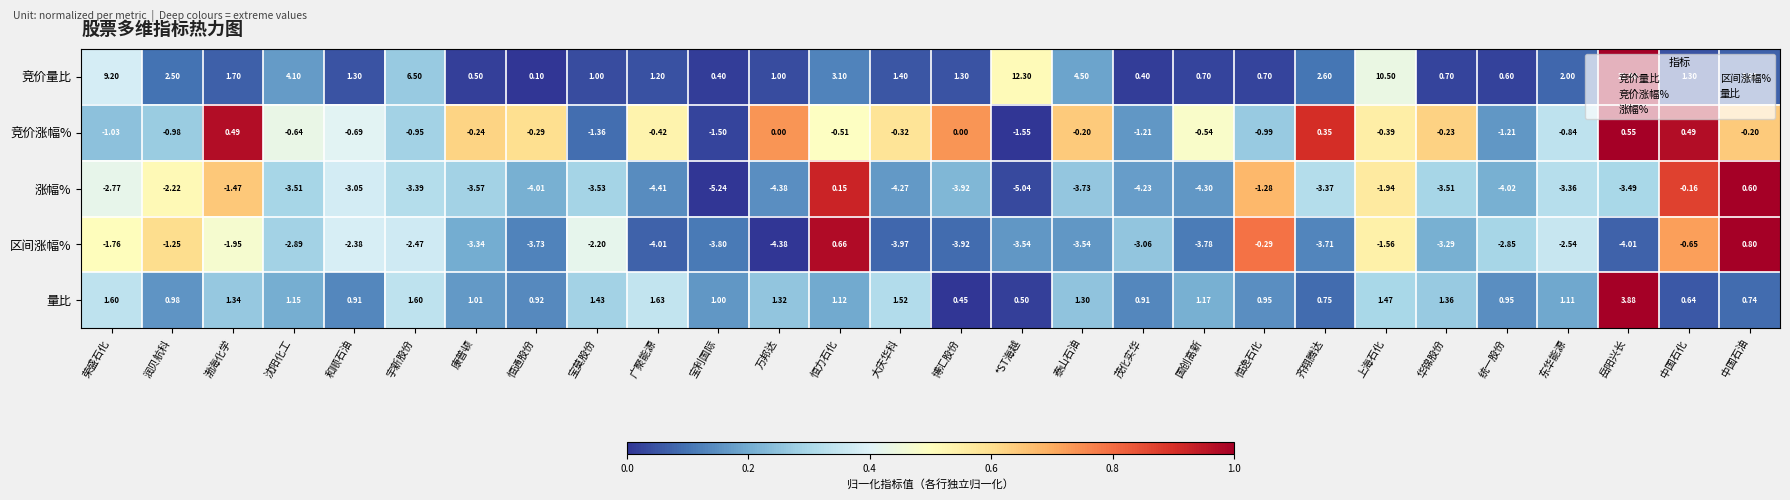

Rank the series at 和顺石油 from highest to lowest value.

竞价量比, 量比, 竞价涨幅%, 区间涨幅%, 涨幅%